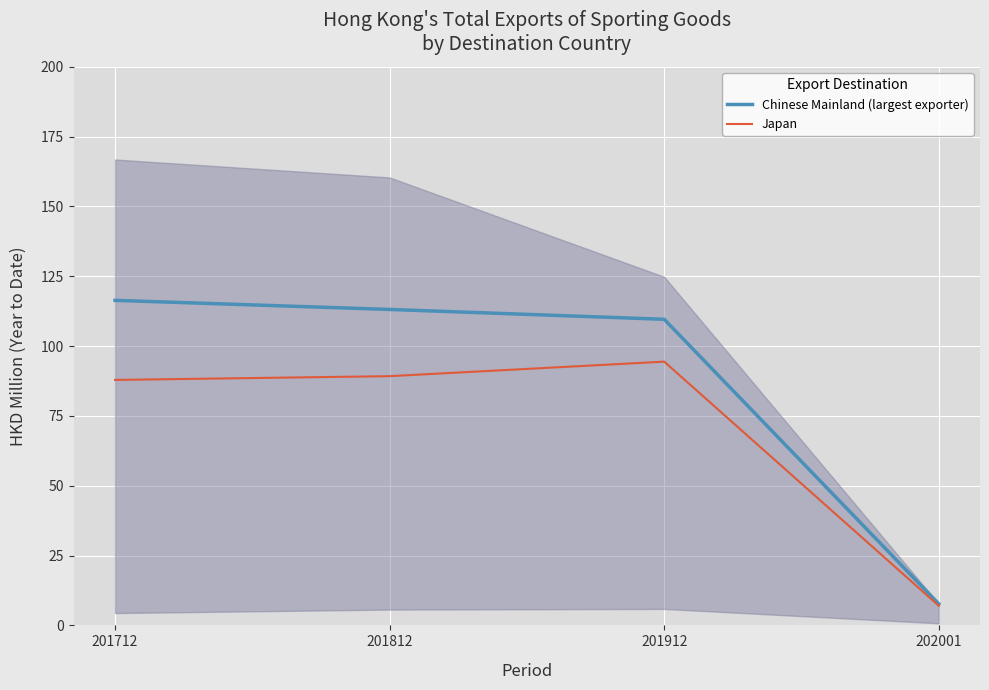

What is the value of the Chinese Mainland (largest exporter) point at the 4th from the left?

7.7